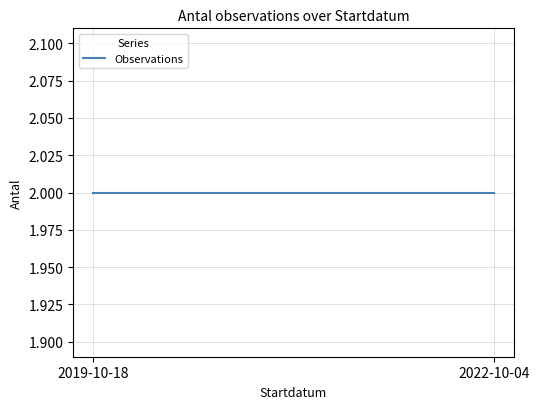

What is the label of the 1st point from the right?

2022-10-04